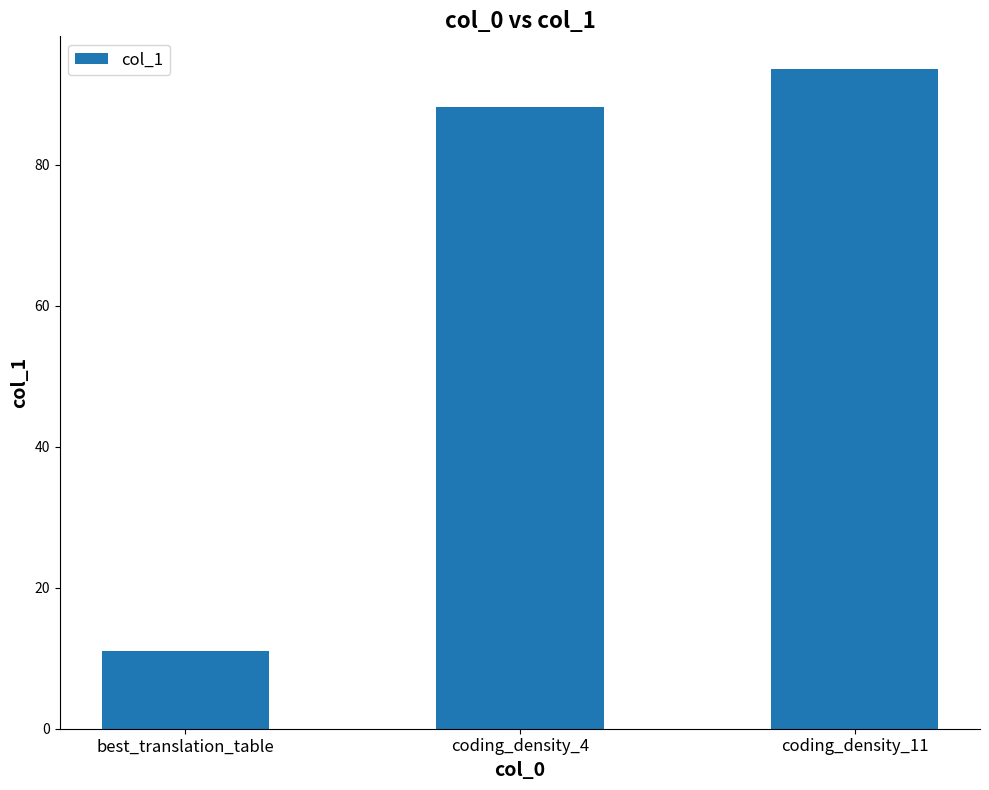

How many series are shown in this chart?

1